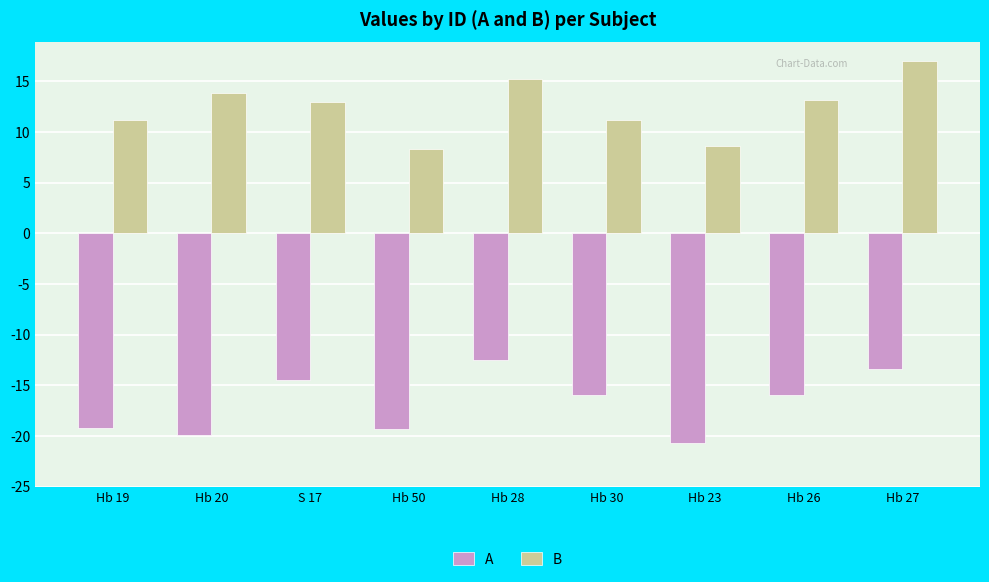

What is the sum of all B values?

111.5